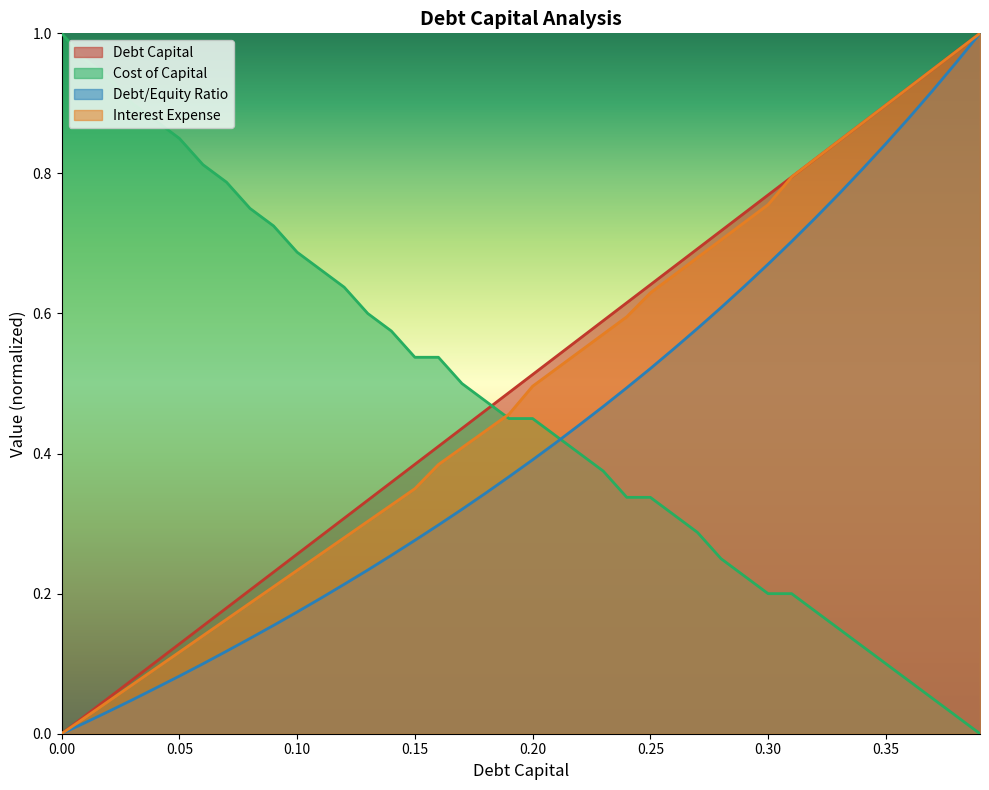

The debt_equity series shows 0.4 at 0.21. True or false?

True